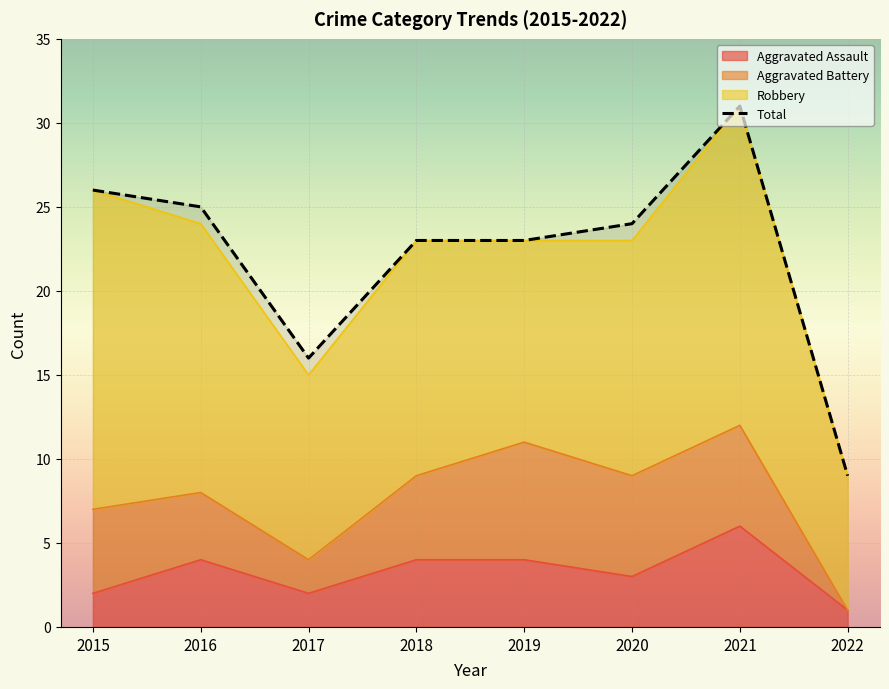

Rank the categories by value from lowest to highest.

2022, 2017, 2018, 2019, 2020, 2016, 2015, 2021